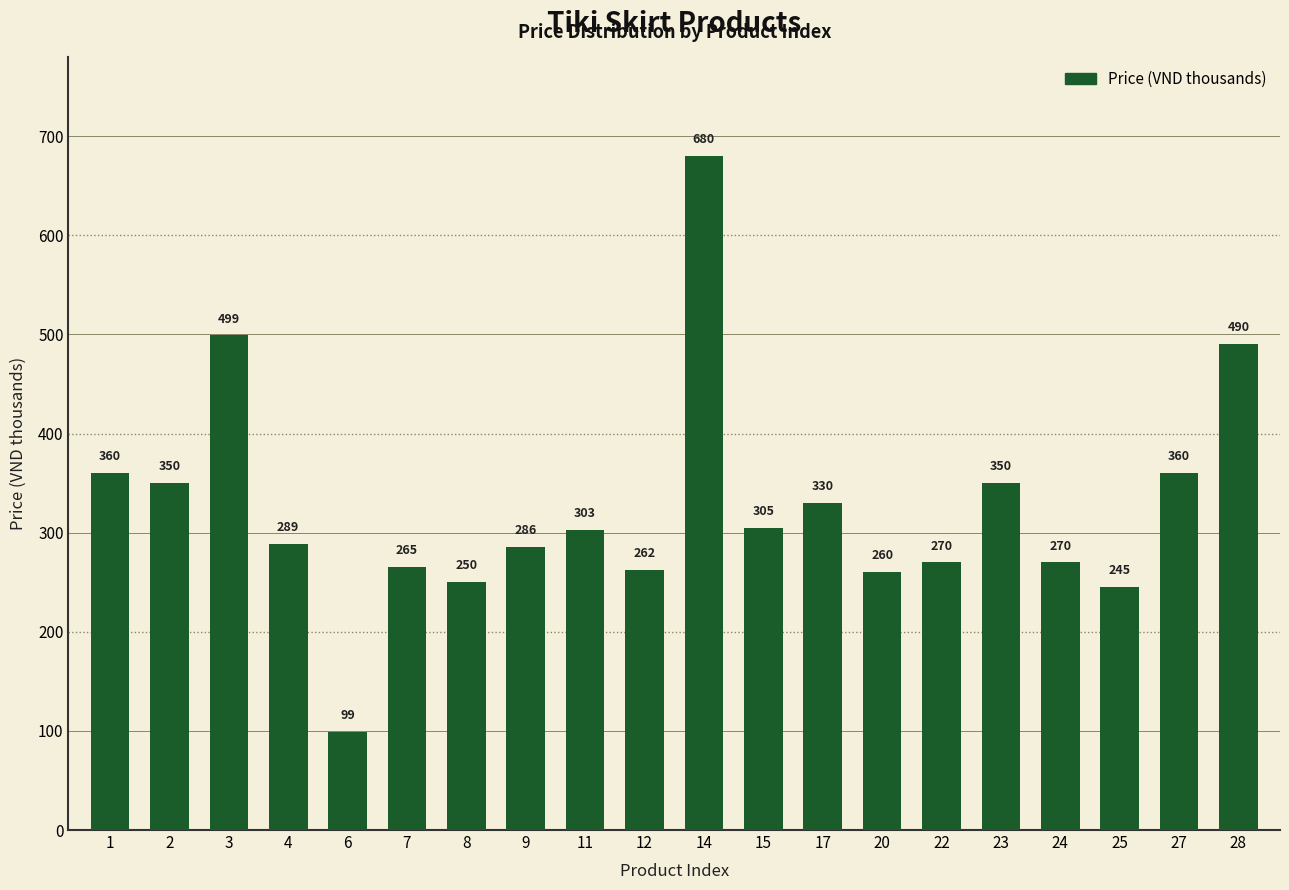

True or false: the data shows 215 at 23.

False